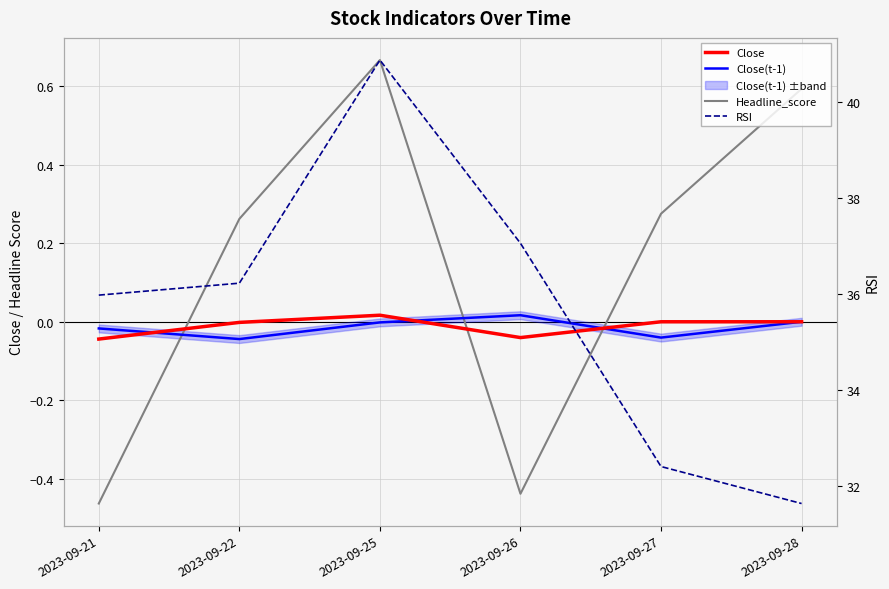

At which label does Headline_score first exceed 0?

2023-09-22